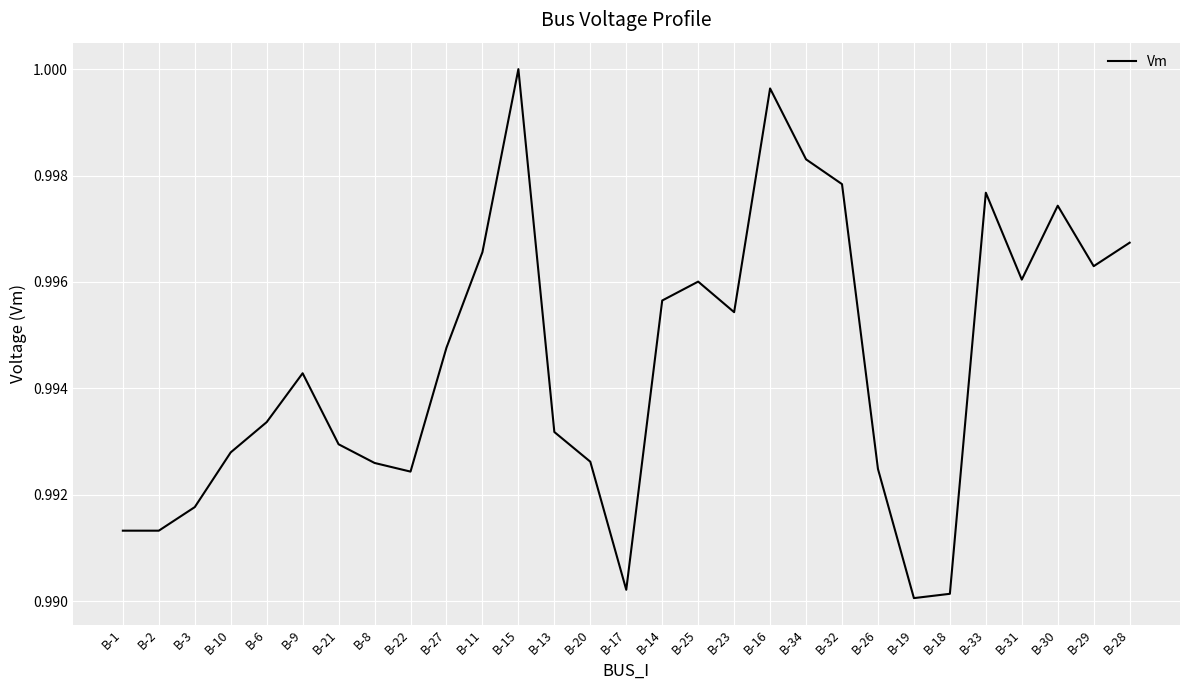

Is it true that the value at B-25 is 0.5?

False